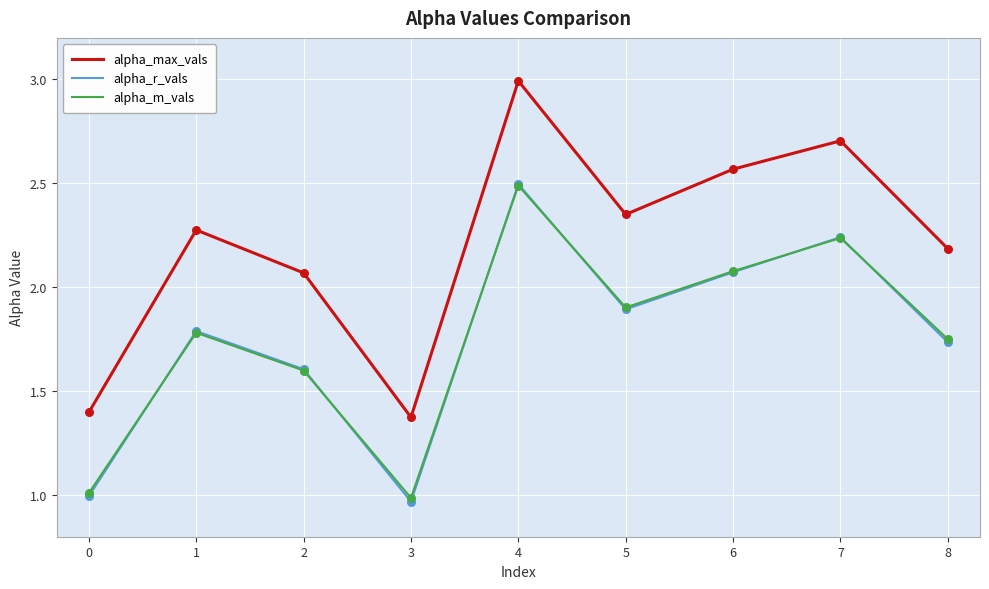

Is the value of alpha_max_vals at 4 greater than the value of alpha_m_vals at 3?

Yes